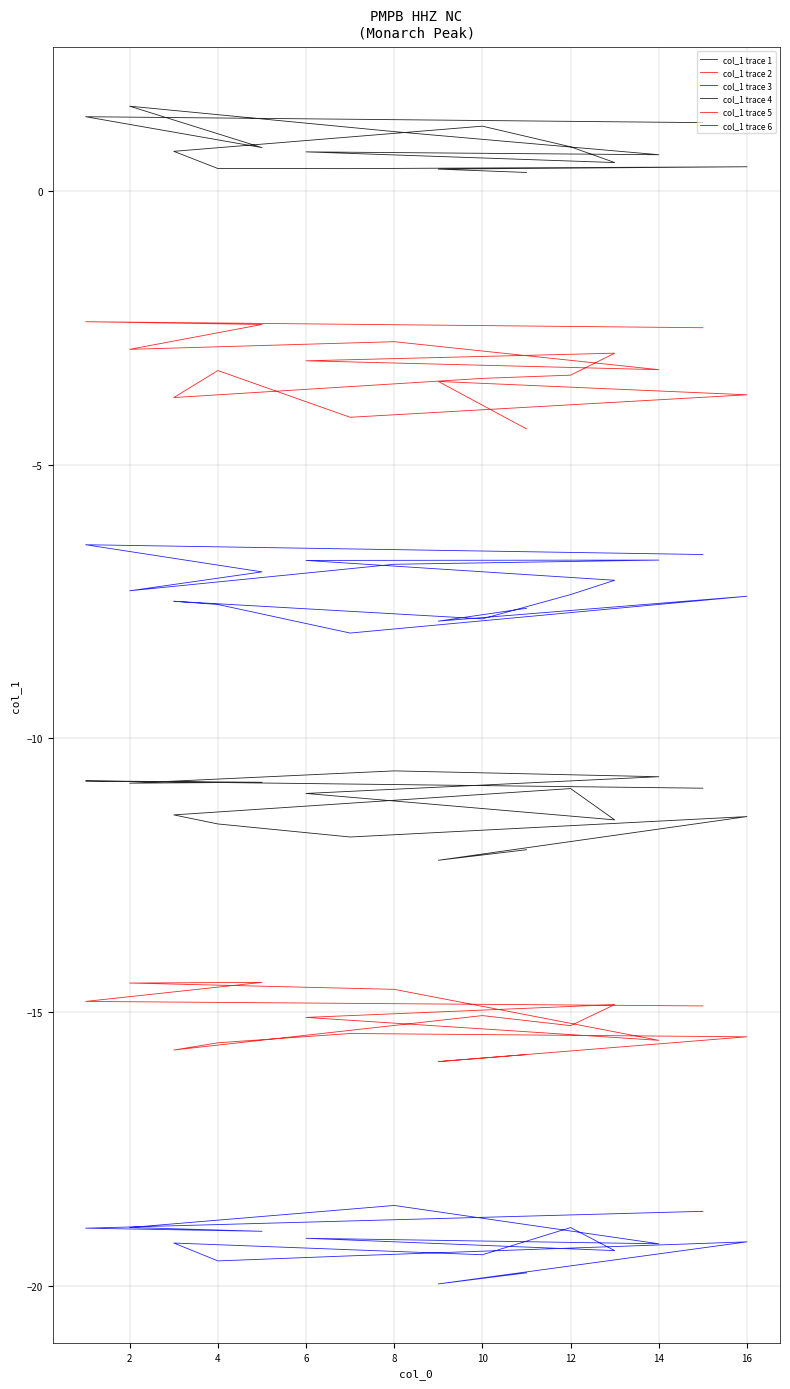

True or false: col_1 trace 6 has a value of -18.6 at 15.

True